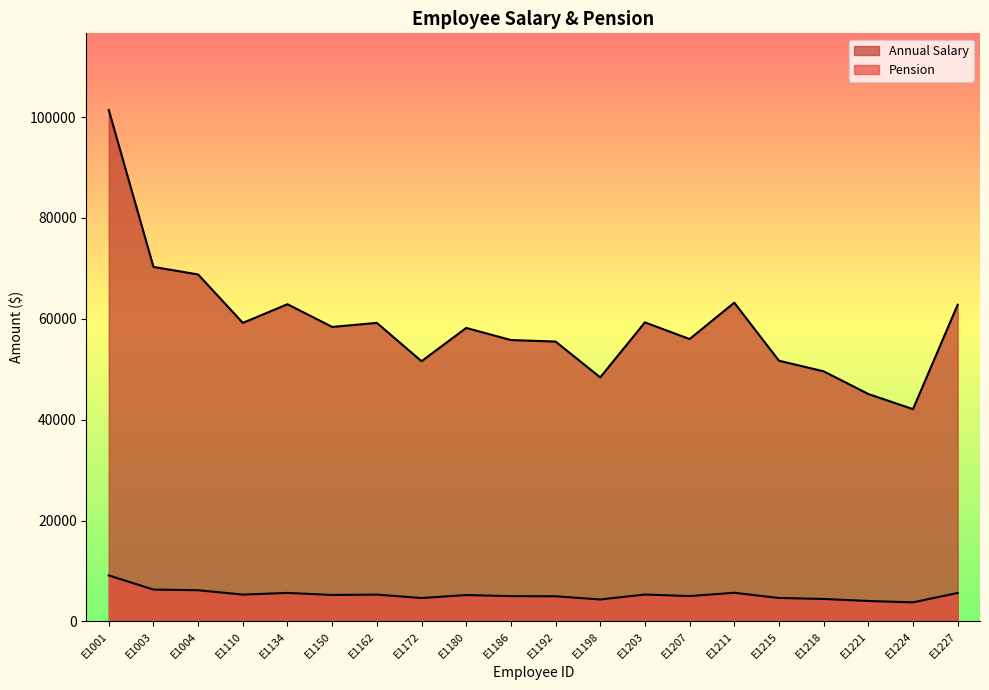

True or false: Pension and Annual Salary cross at least once.

False